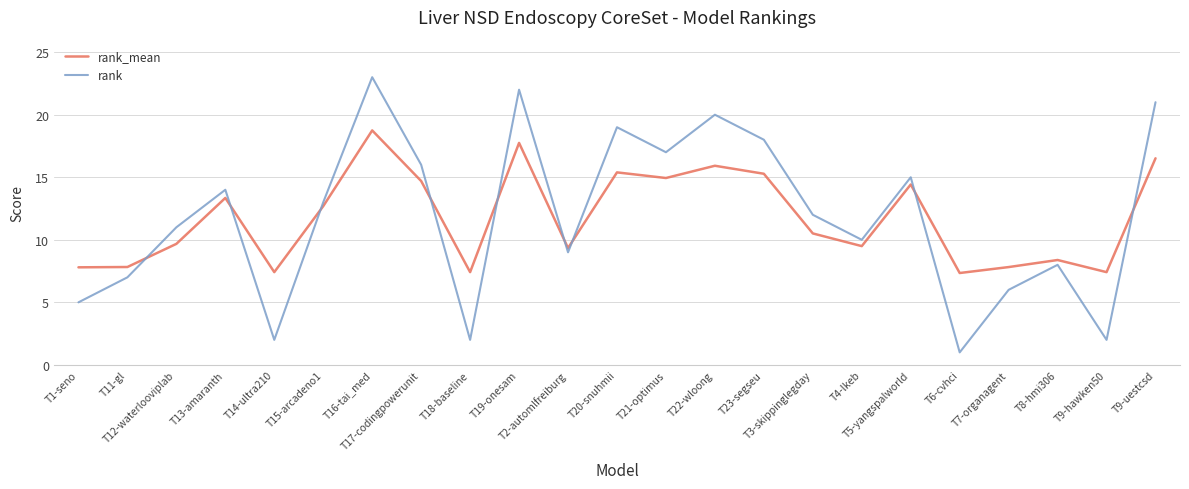

After their last crossing, which series has the higher values: rank_mean or rank?

rank